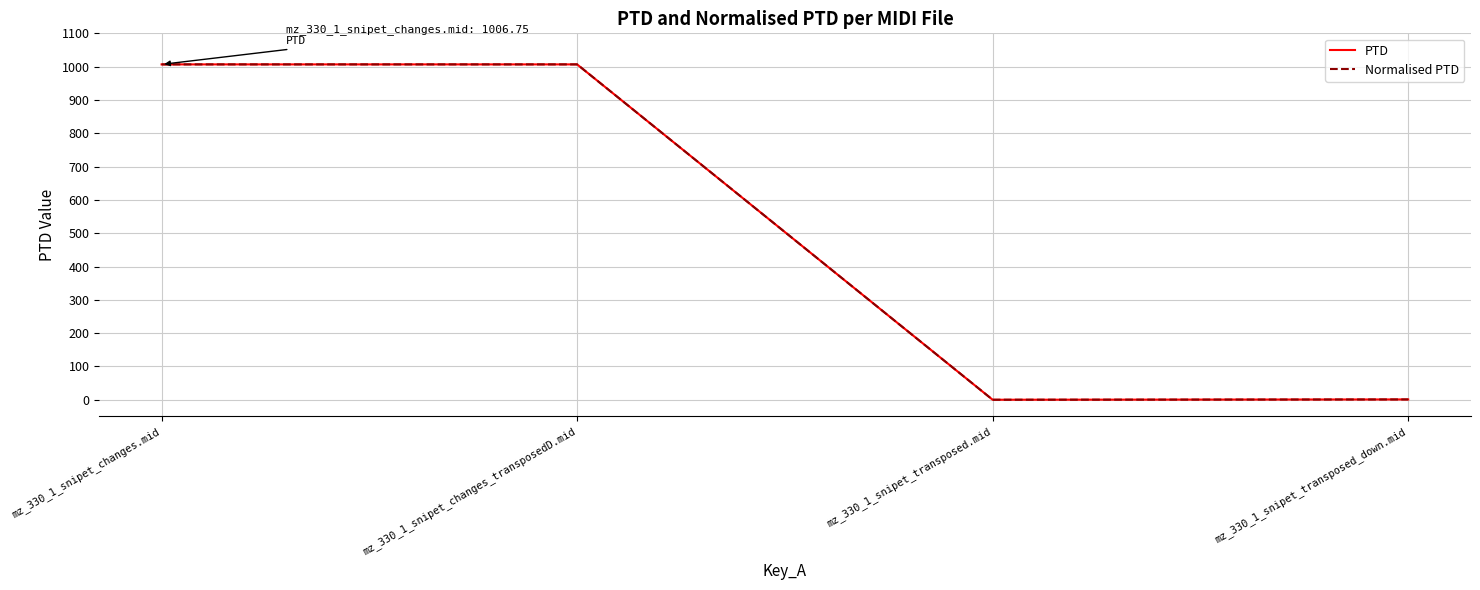

Does the chart have visible grid lines?

Yes